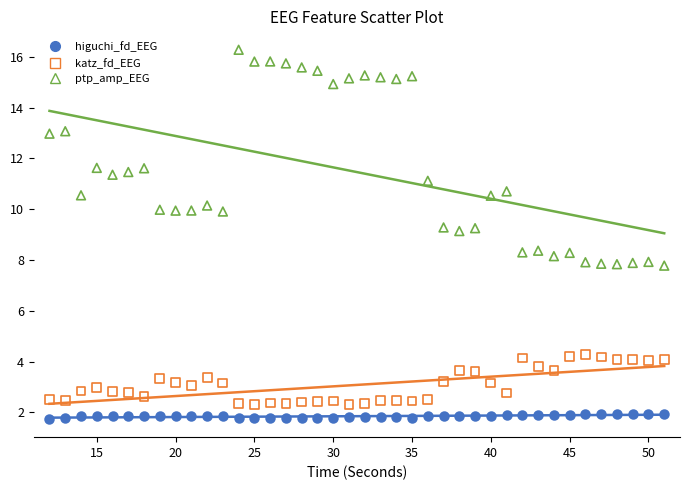

Across all data points, what is the range of X values (max minus min)?

39.0